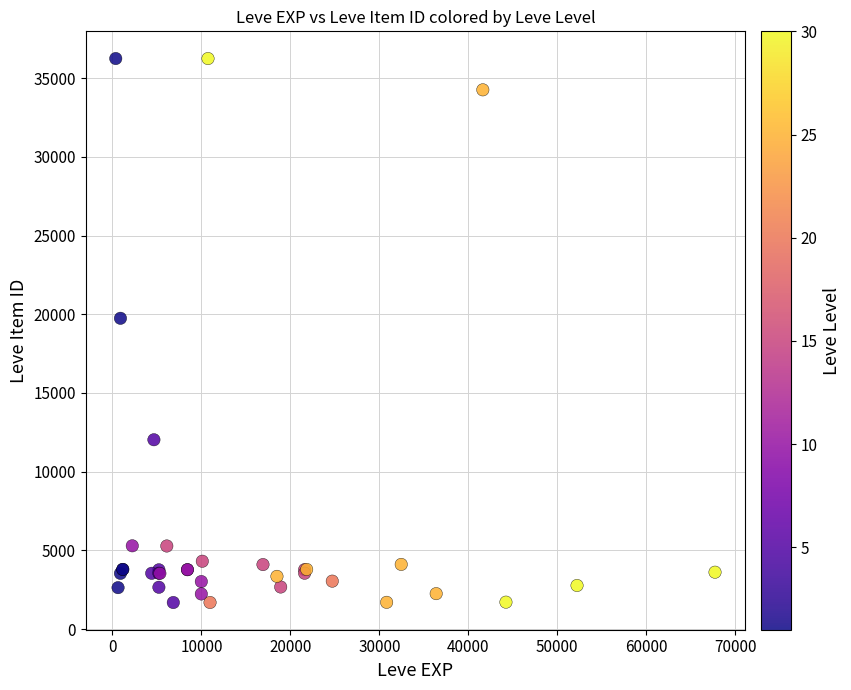

What Y value in the scatter plot is closest to 18967?

19744